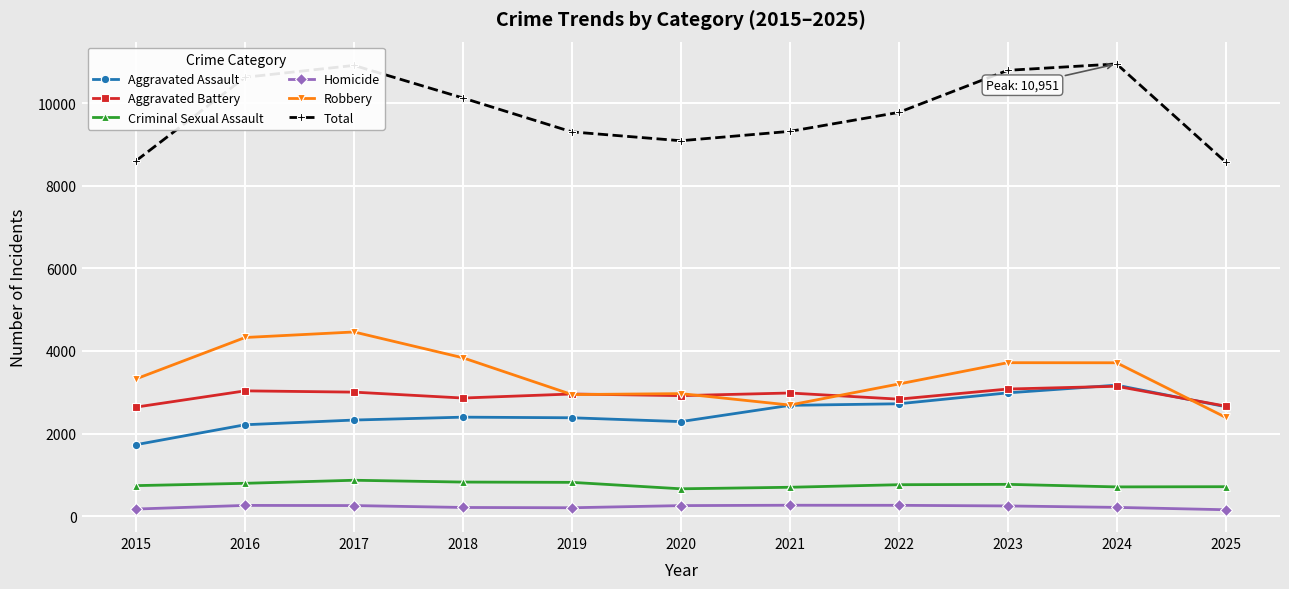

Read the Aggravated Battery value at 2015.

2641